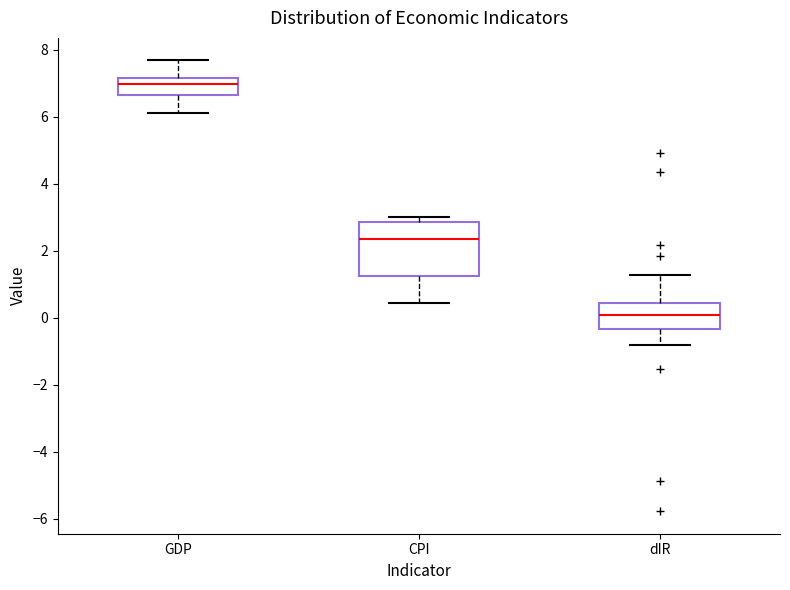

Which box has the lowest median line?

dIR